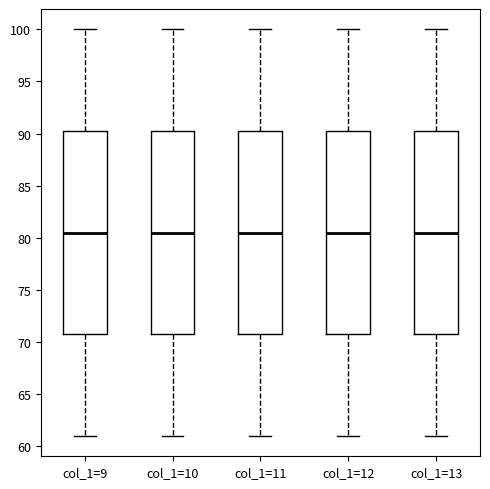

Reading left to right, read every box against the y-axis: the position of its median line, the range the box covers, and the ends of its whiskers. The values are not printed on the chart, so give them approximately, as read against the axis.

col_1=9: median 80.5, box 71.0 to 90.5, whiskers 61.0 to 100.0
col_1=10: median 80.5, box 71.0 to 90.5, whiskers 61.0 to 100.0
col_1=11: median 80.5, box 71.0 to 90.5, whiskers 61.0 to 100.0
col_1=12: median 80.5, box 71.0 to 90.5, whiskers 61.0 to 100.0
col_1=13: median 80.5, box 71.0 to 90.5, whiskers 61.0 to 100.0